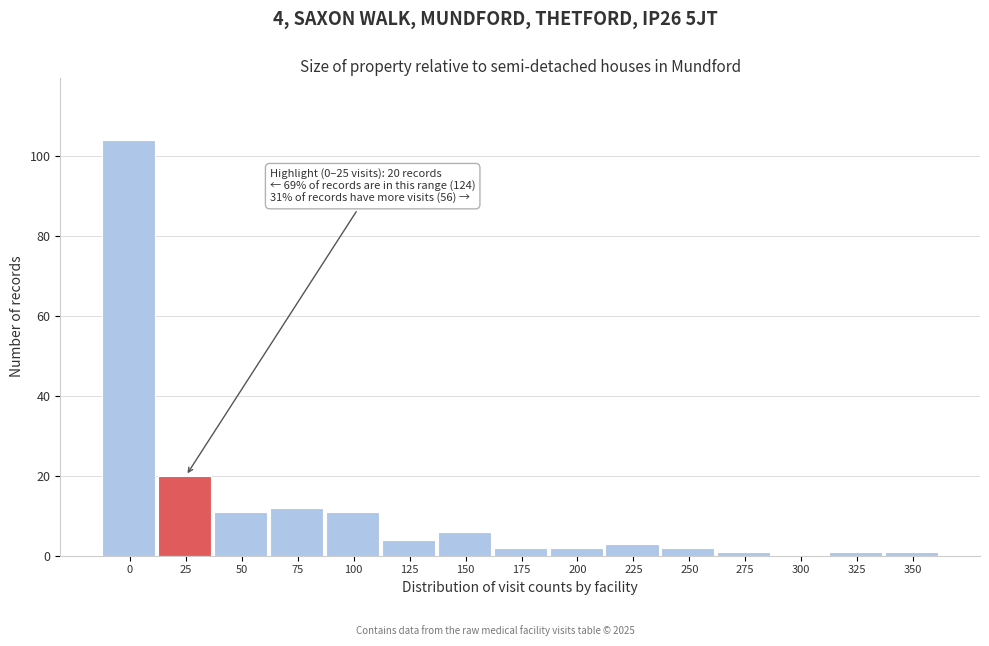

Reading right to left, what are all the values shown in this chart?

350=1	325=1	300=0	275=1	250=2	225=3	200=2	175=2	150=6	125=4	100=11	75=12	50=11	25=20	0=104